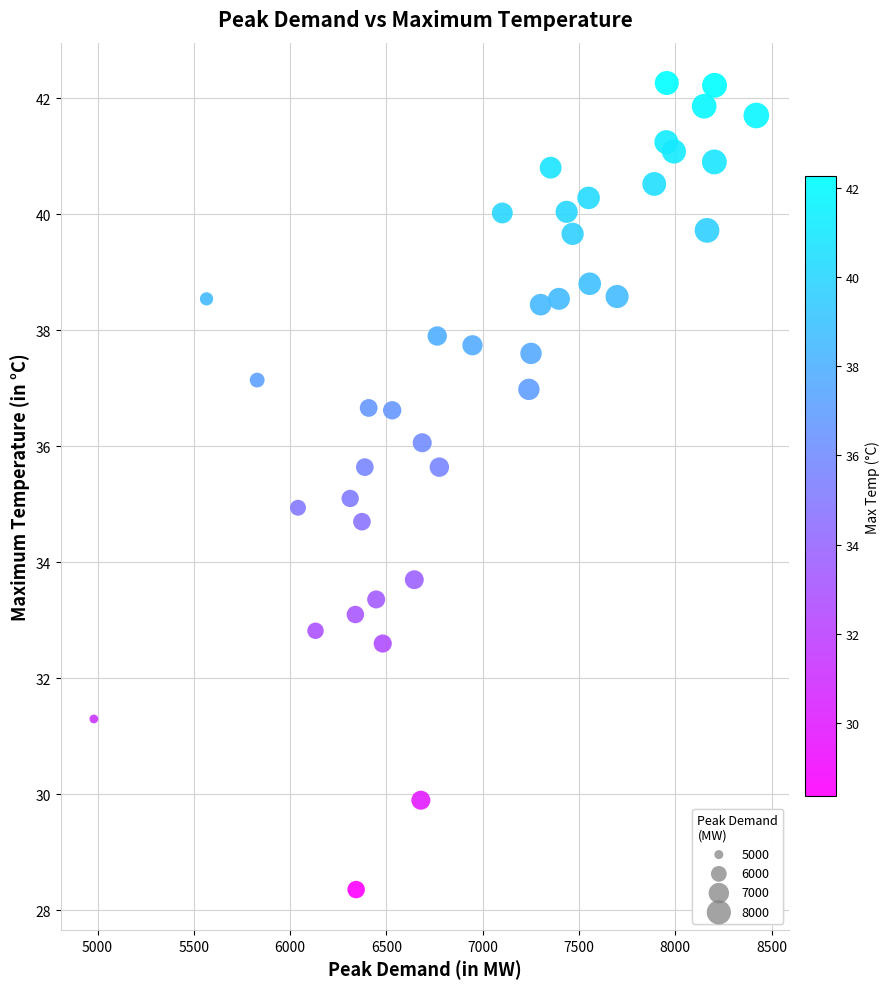

What is the range of X values (max minus min)?

3440.0